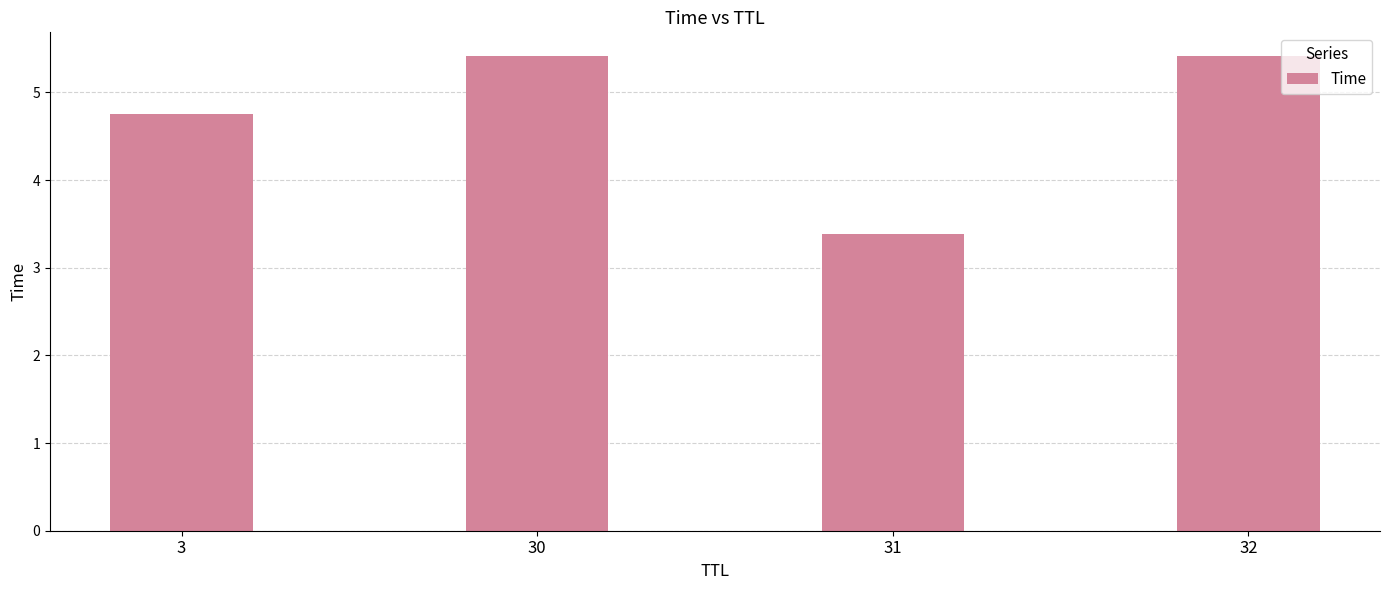

What is the value of the 2nd bar from the left?

5.4